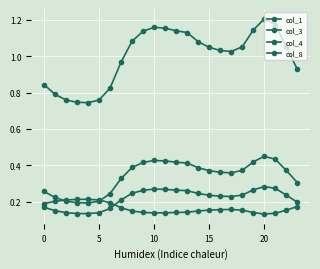

Reading left to right, extract all data points from this chart.

col_1: 0.3	0.2	0.2	0.2	0.2	0.2	0.2	0.3	0.4	0.4	0.4	0.4	0.4	0.4	0.4	0.4	0.4	0.4	0.4	0.4	0.4	0.4	0.4	0.3
col_3: 0.2	0.2	0.1	0.1	0.1	0.1	0.2	0.2	0.2	0.3	0.3	0.3	0.3	0.3	0.2	0.2	0.2	0.2	0.2	0.3	0.3	0.3	0.2	0.2
col_4: 0.8	0.8	0.8	0.7	0.7	0.8	0.8	1.0	1.1	1.1	1.2	1.2	1.1	1.1	1.1	1.0	1.0	1.0	1.1	1.1	1.2	1.2	1.1	0.9
col_8: 0.2	0.2	0.2	0.2	0.2	0.2	0.2	0.2	0.1	0.1	0.1	0.1	0.1	0.1	0.1	0.2	0.2	0.2	0.2	0.1	0.1	0.1	0.2	0.2